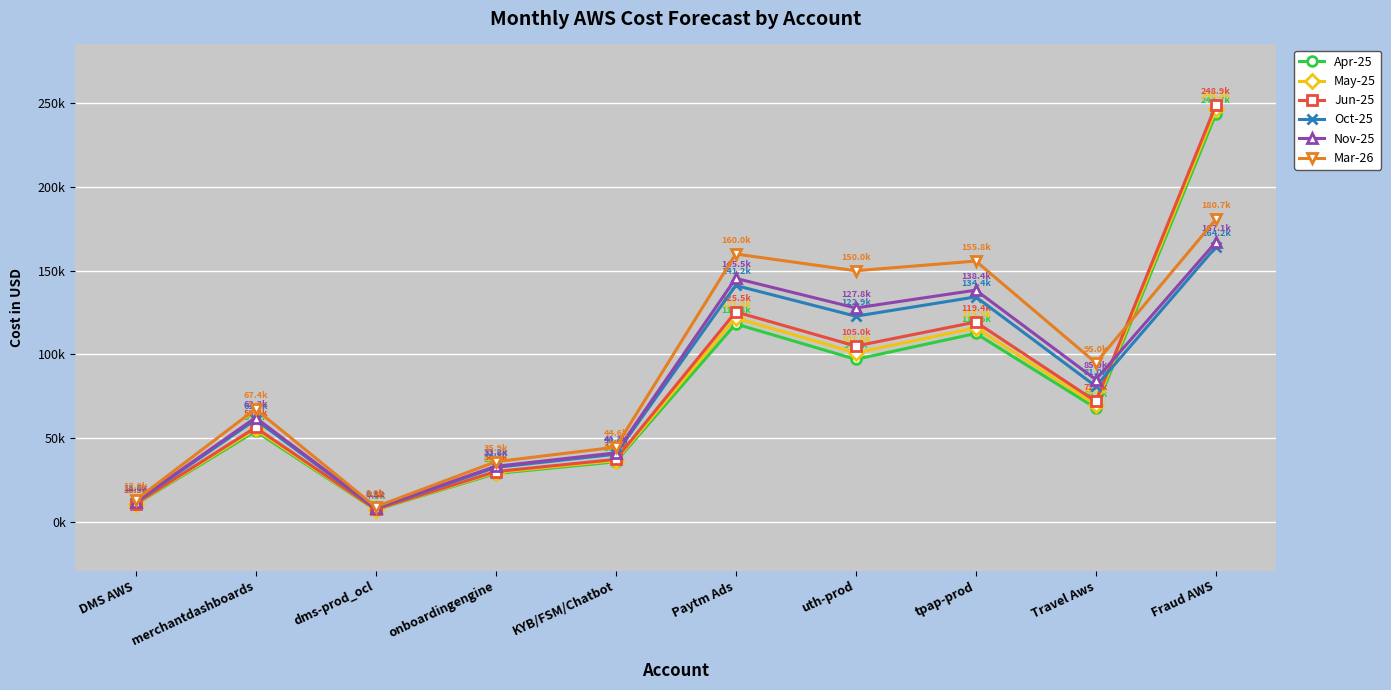

Does the chart have visible grid lines?

Yes